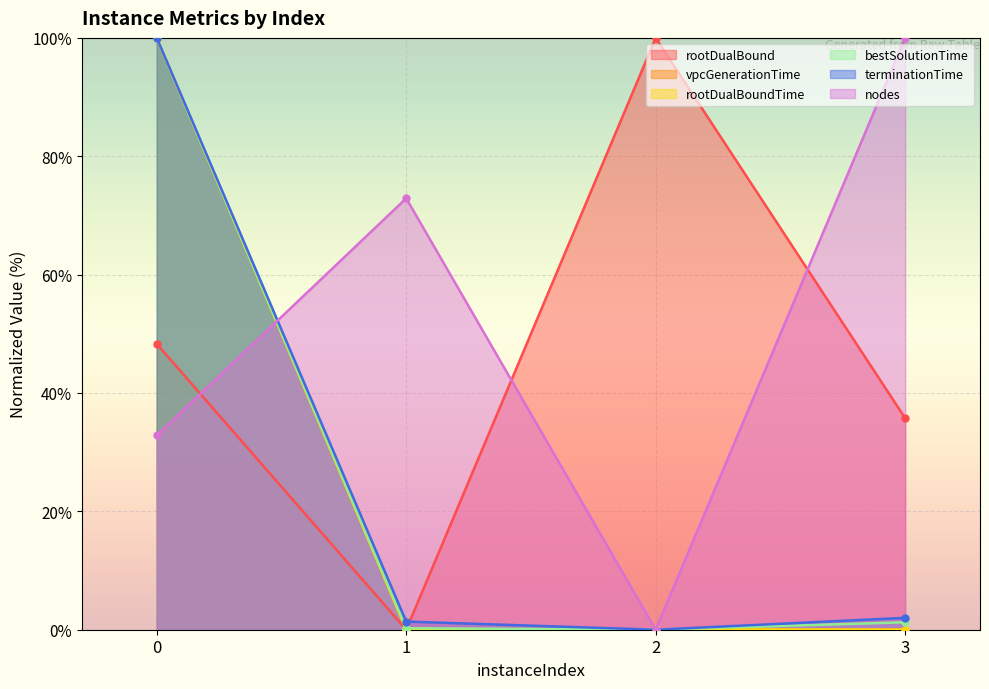

What is the value of the rootDualBound point at the 3rd from the left?

100.0